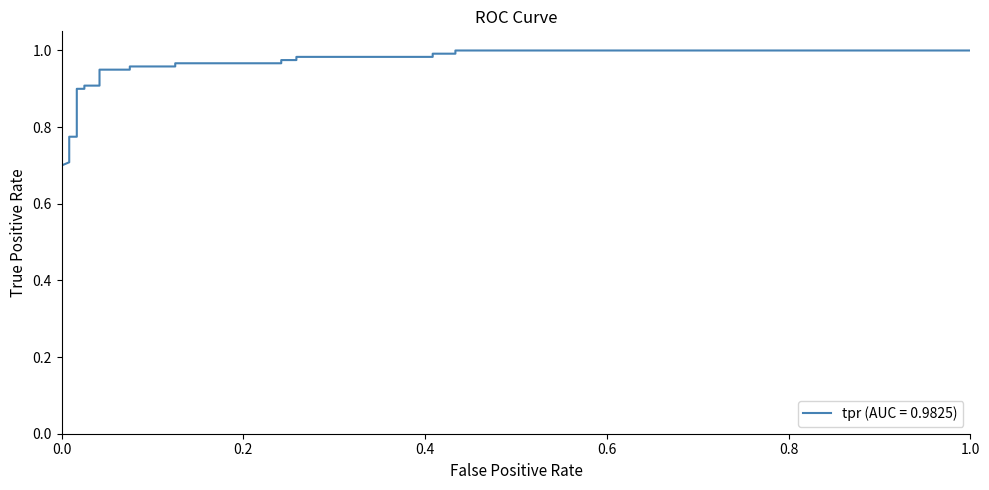

What is the minimum value shown in the chart?

0.7